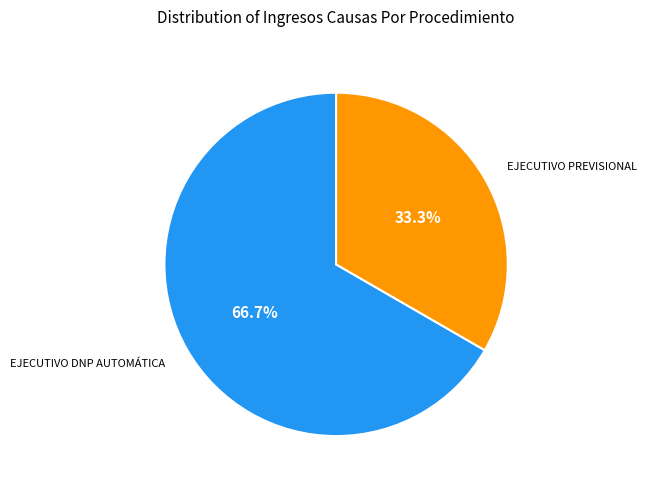

Is there any slice that represents more than half of the pie?

Yes